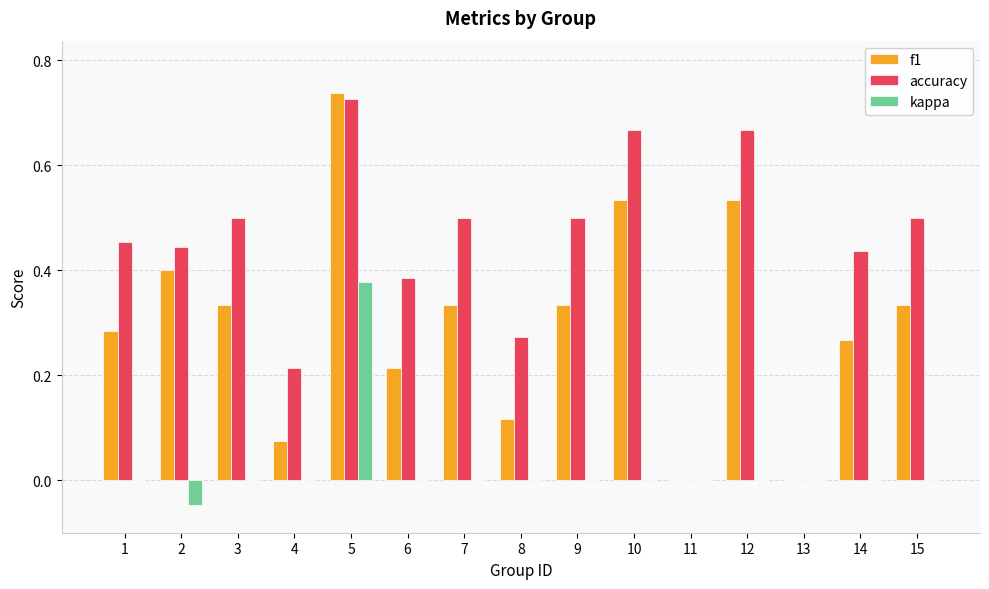

Which series has the largest total across all categories?

accuracy